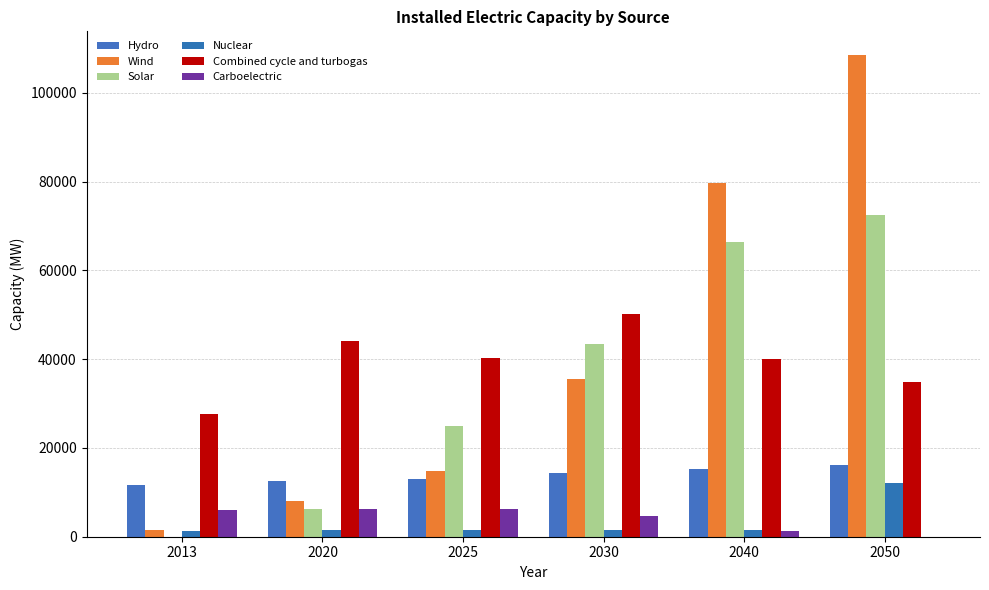

At which category is the sum across all series the highest?

2050